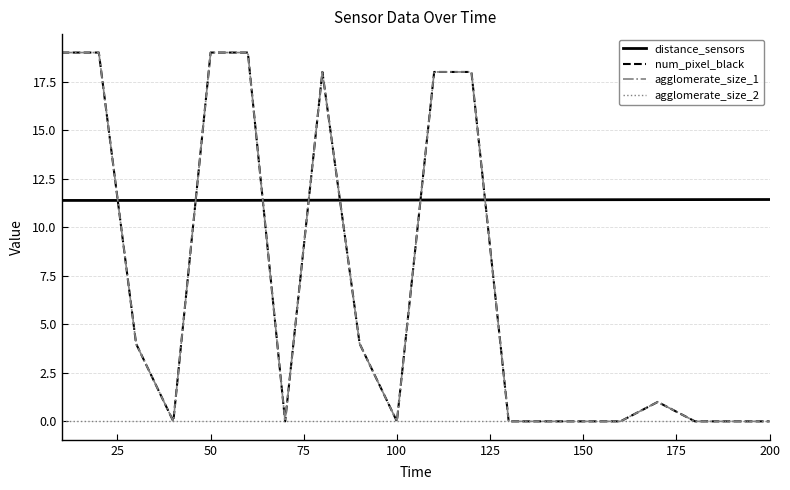

How many intersections are there between num_pixel_black and distance_sensors?

7